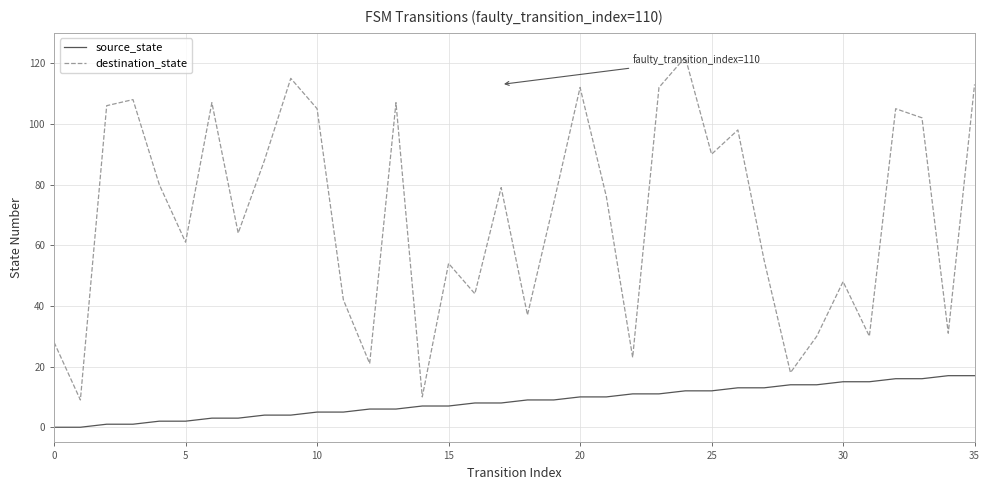

True or false: destination_state has more than 2 interior local peaks.

True